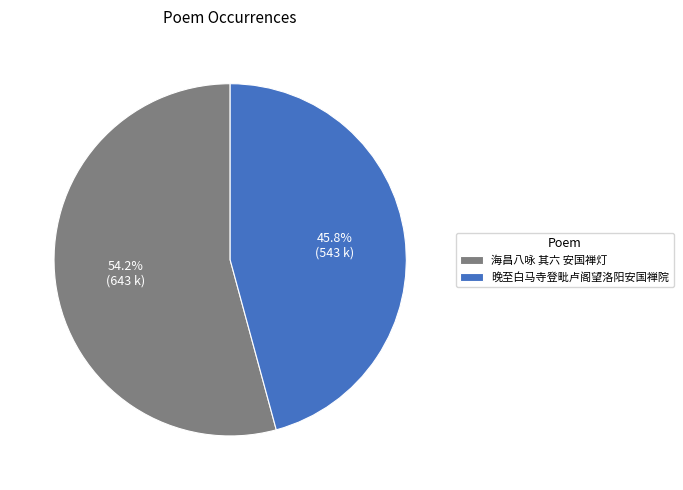

What is the smallest slice in the pie chart?

晚至白马寺登毗卢阁望洛阳安国禅院